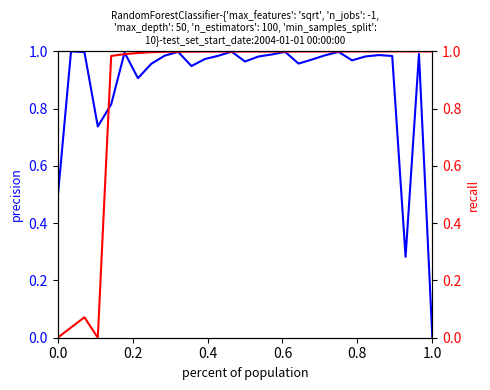

True or false: precision and recall cross at least once.

True